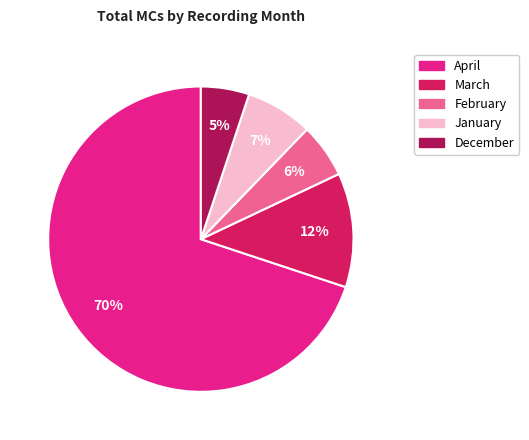

To the nearest percent, what is the average slice percentage?

20%